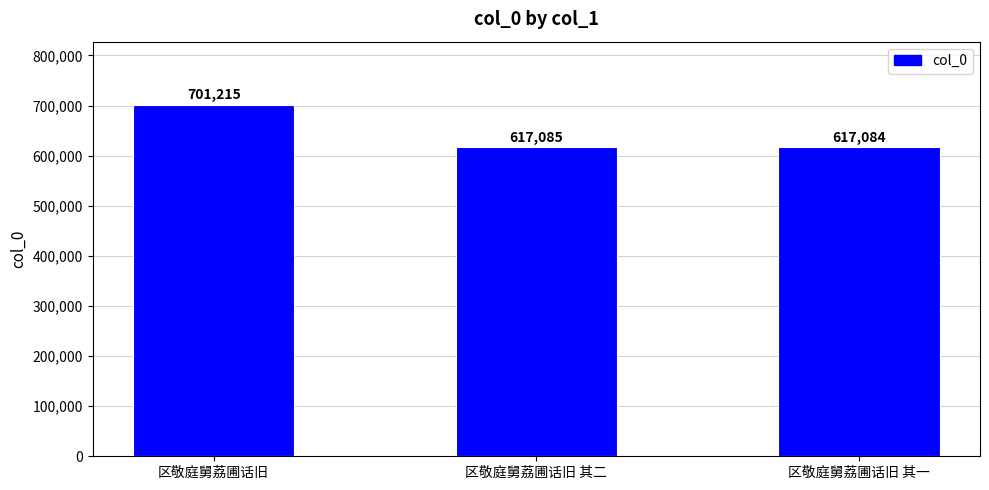

What is the minimum value shown in the chart?

617084